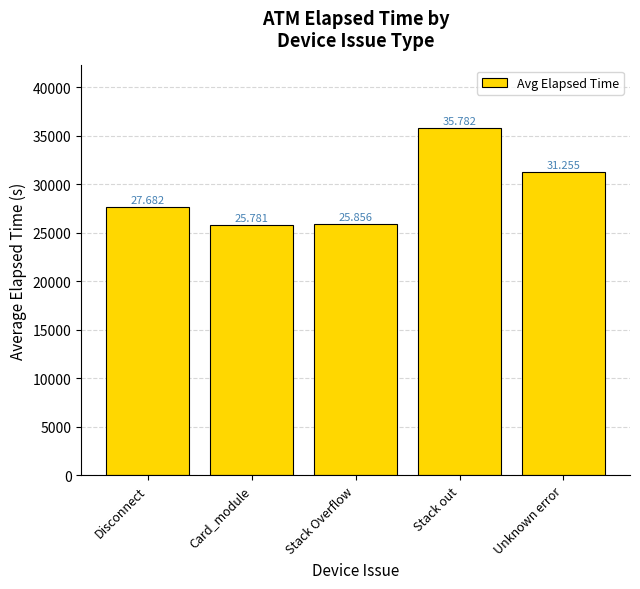

Reading left to right, extract all data points from this chart.

27682	25781	25856	35782	31255